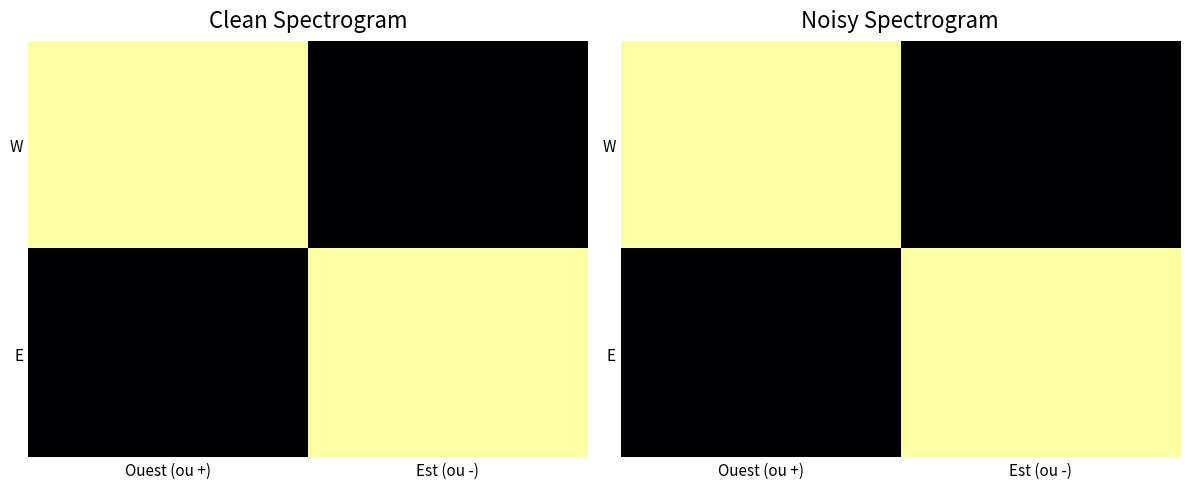

What is the difference between the maximum and minimum values in the E series?

1